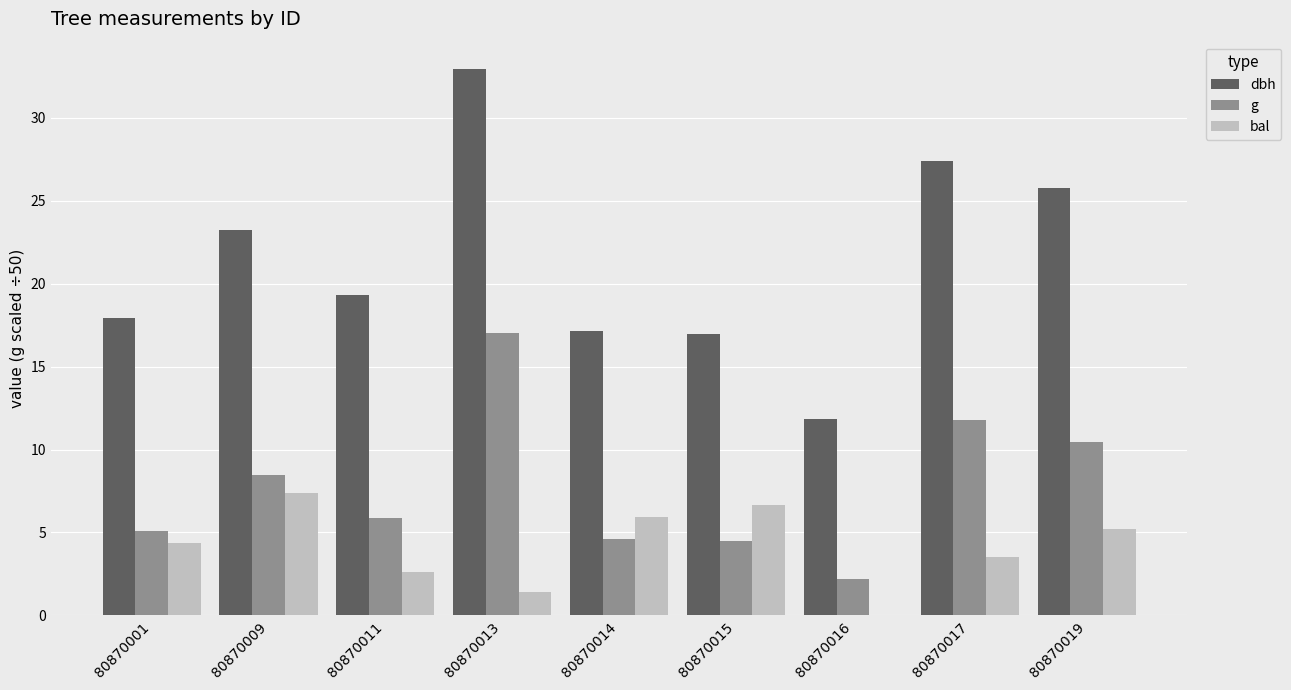

What is the sum of all dbh values?

192.7